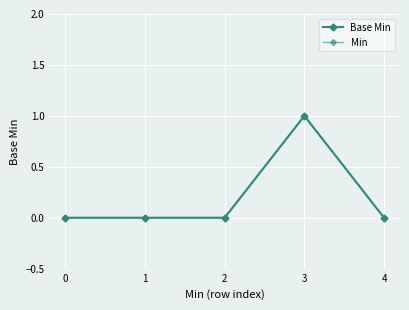

Which has a higher value, 3 or 2?

3